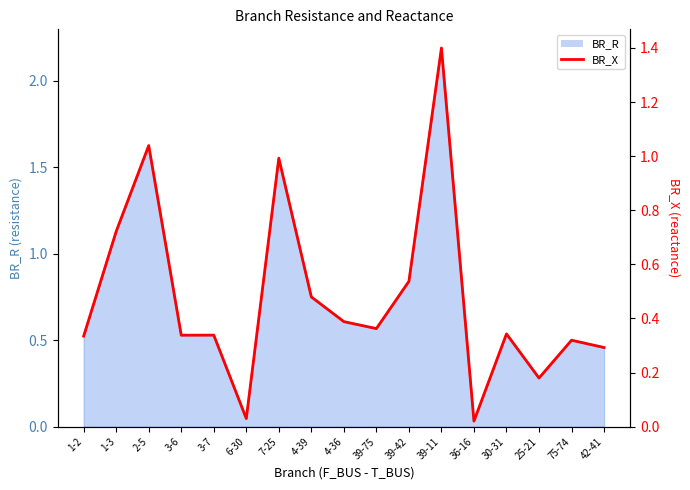

List the labels in order of value, smallest first.

36-16, 6-30, 25-21, 42-41, 75-74, 1-2, 3-6, 3-7, 30-31, 39-75, 4-36, 4-39, 39-42, 1-3, 7-25, 2-5, 39-11